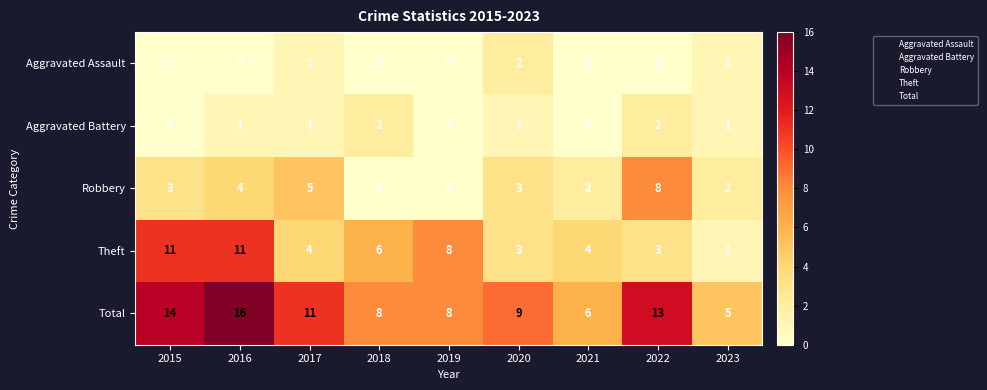

What is the difference between the Total values at 2022 and 2019?

5